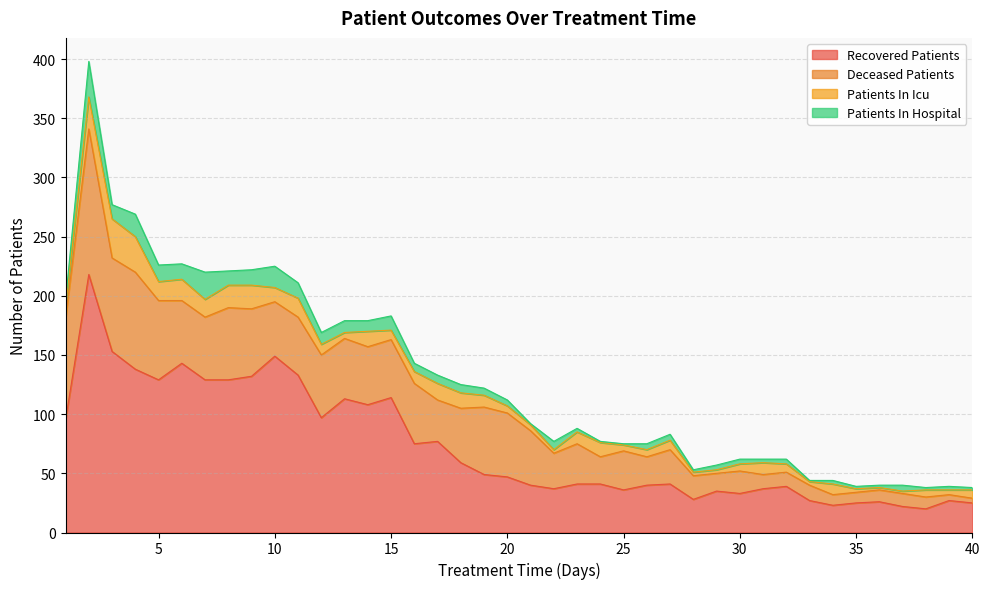

How many lines are shown in the chart?

4